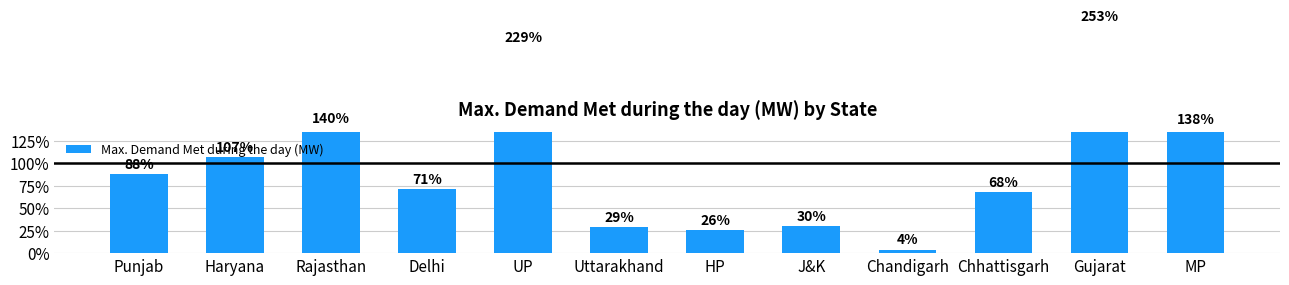

The chart shows a value of 2763 at UP. True or false?

False